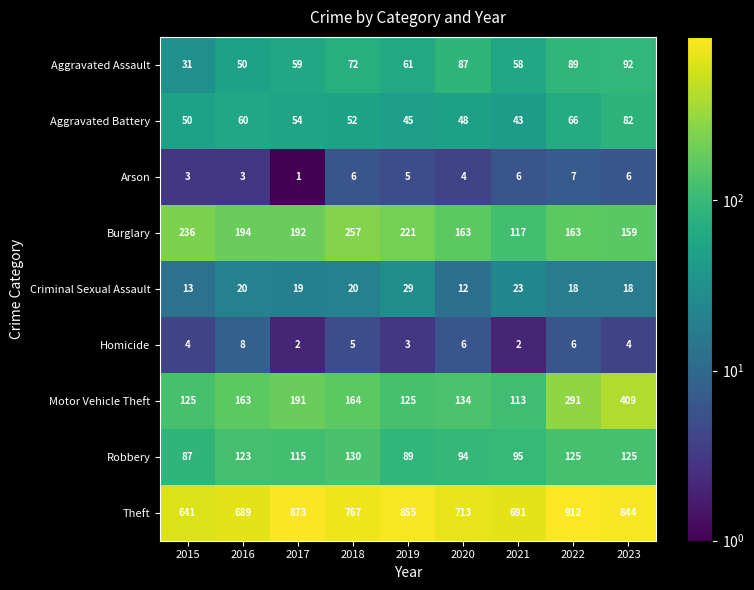

What is the difference between the maximum and minimum values in the Criminal Sexual Assault series?

17